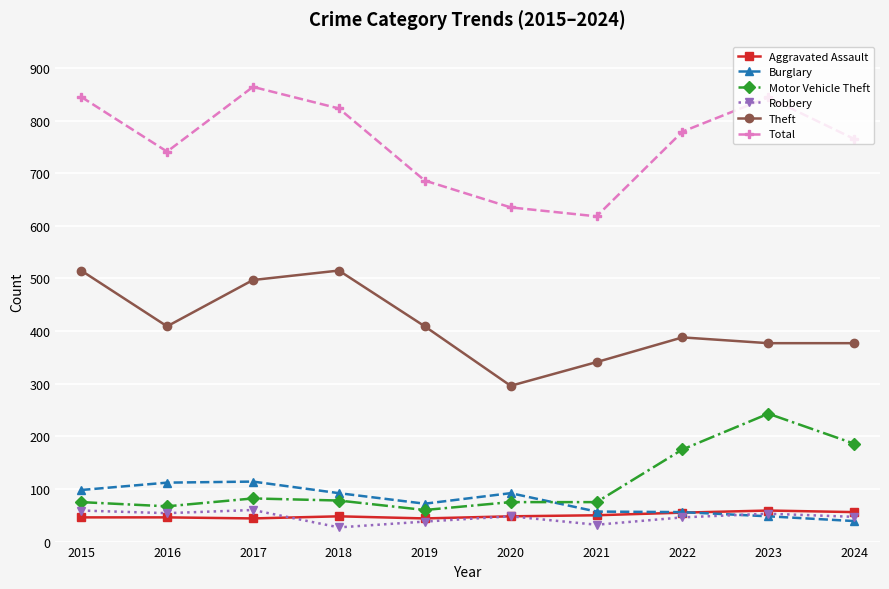

Between 2017 and 2021, which series saw the biggest shift?

Total